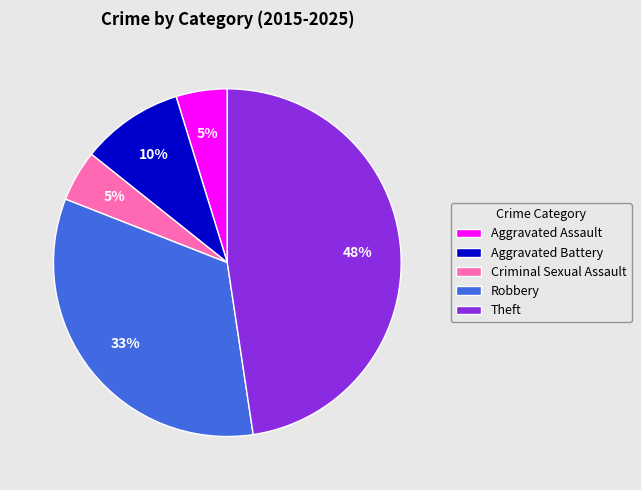

Do Robbery and Criminal Sexual Assault together represent more than half of the pie?

No